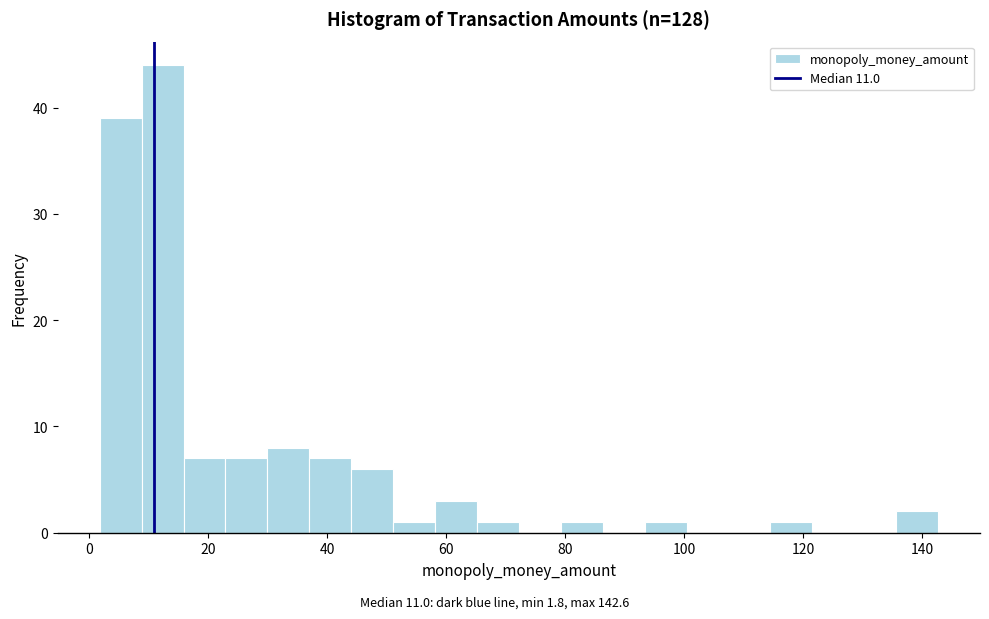

Read against the x-axis, roughly where is the centre of the tallest bar?

12